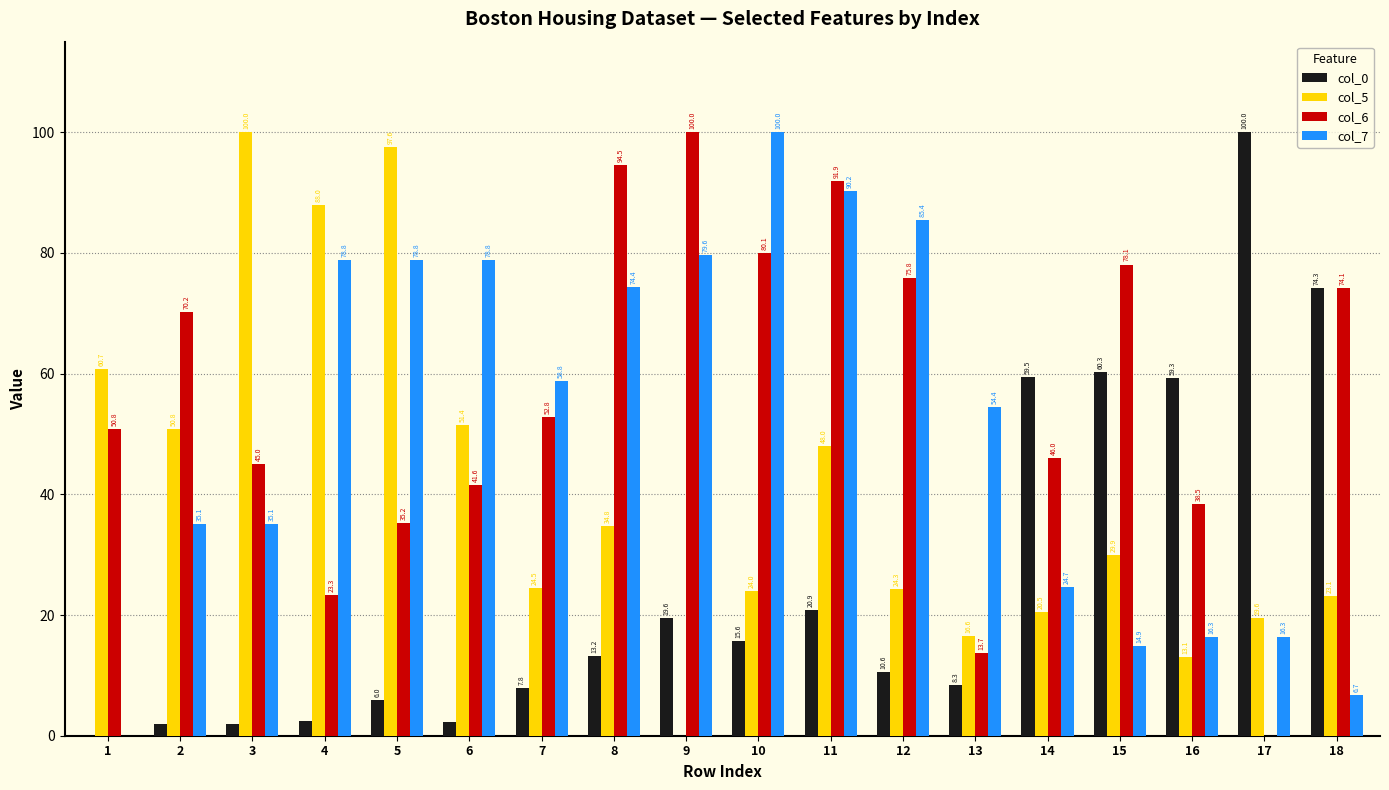

Which category has the highest value in the col_7 series?

10